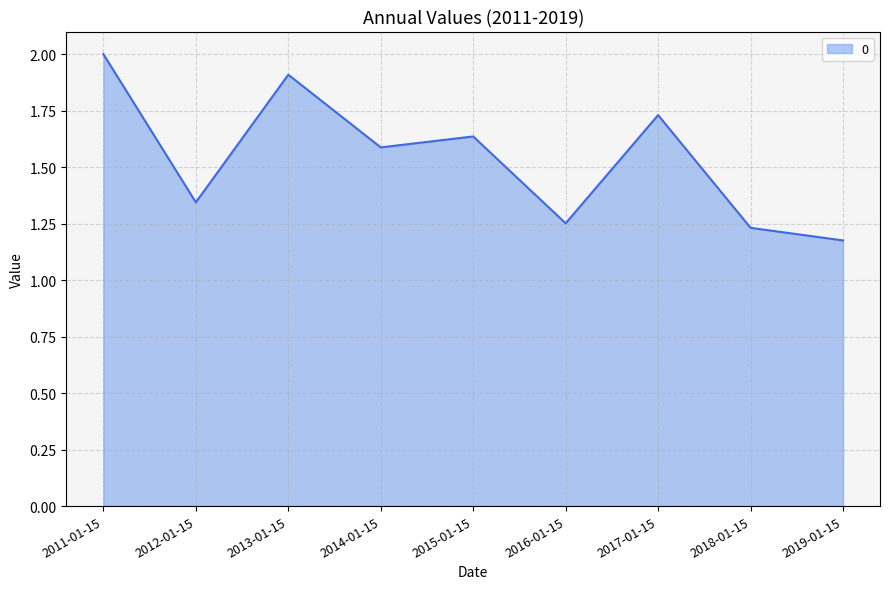

List the labels in order of value, smallest first.

2019-01-15, 2018-01-15, 2016-01-15, 2012-01-15, 2014-01-15, 2015-01-15, 2017-01-15, 2013-01-15, 2011-01-15